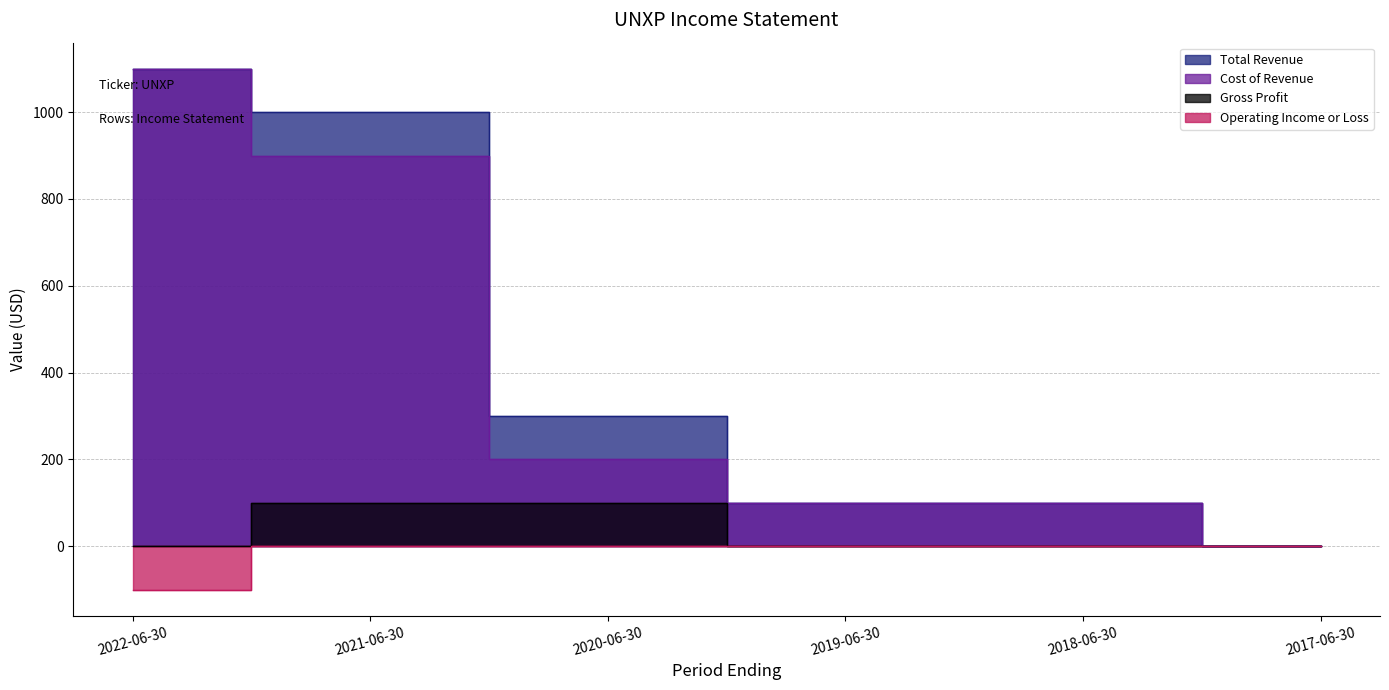

What is the highest value of the Total Revenue series?

1100